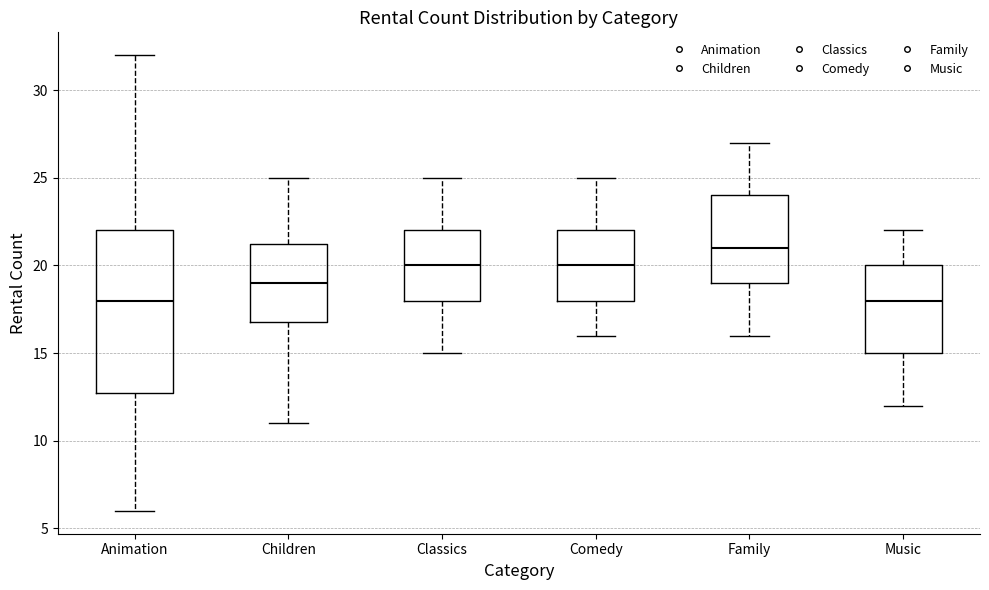

Reading left to right, transcribe this box plot: for each box, give where its median line is, the range the box spans, and where its two whiskers end, as read against the y-axis. The values are not printed on the chart, so give them approximately, as read against the axis.

Animation: median 18.0, box 13.0 to 22.0, whiskers 6.0 to 32.0
Children: median 19.0, box 17.0 to 21.5, whiskers 11.0 to 25.0
Classics: median 20.0, box 18.0 to 22.0, whiskers 15.0 to 25.0
Comedy: median 20.0, box 18.0 to 22.0, whiskers 16.0 to 25.0
Family: median 21.0, box 19.0 to 24.0, whiskers 16.0 to 27.0
Music: median 18.0, box 15.0 to 20.0, whiskers 12.0 to 22.0